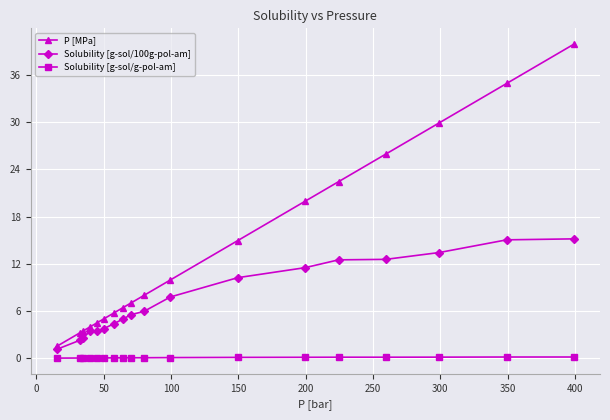

List the series in order of their overall mean, lowest first.

Solubility [g-sol/g-pol-am], Solubility [g-sol/100g-pol-am], P [MPa]